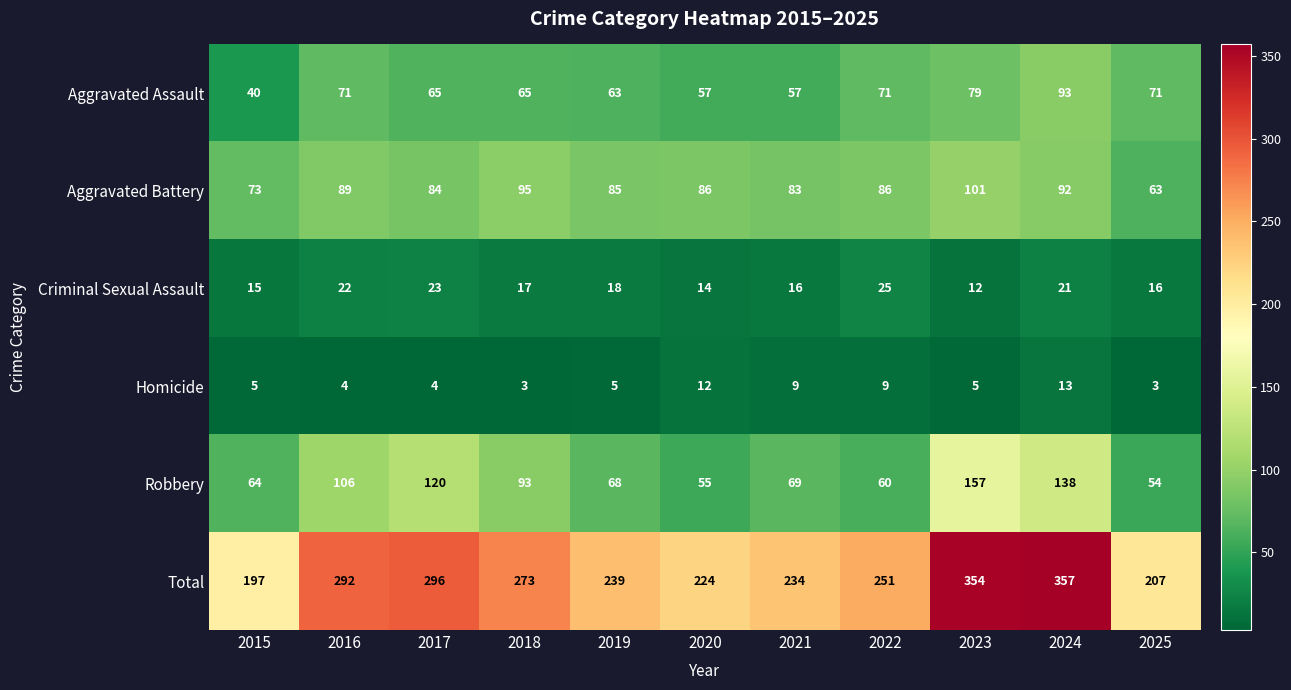

At which category is the sum across all series the highest?

2024